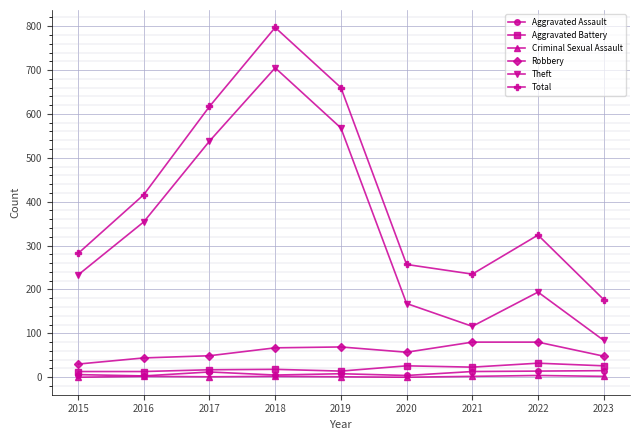

True or false: Robbery has a value of 67 at 2018.

True